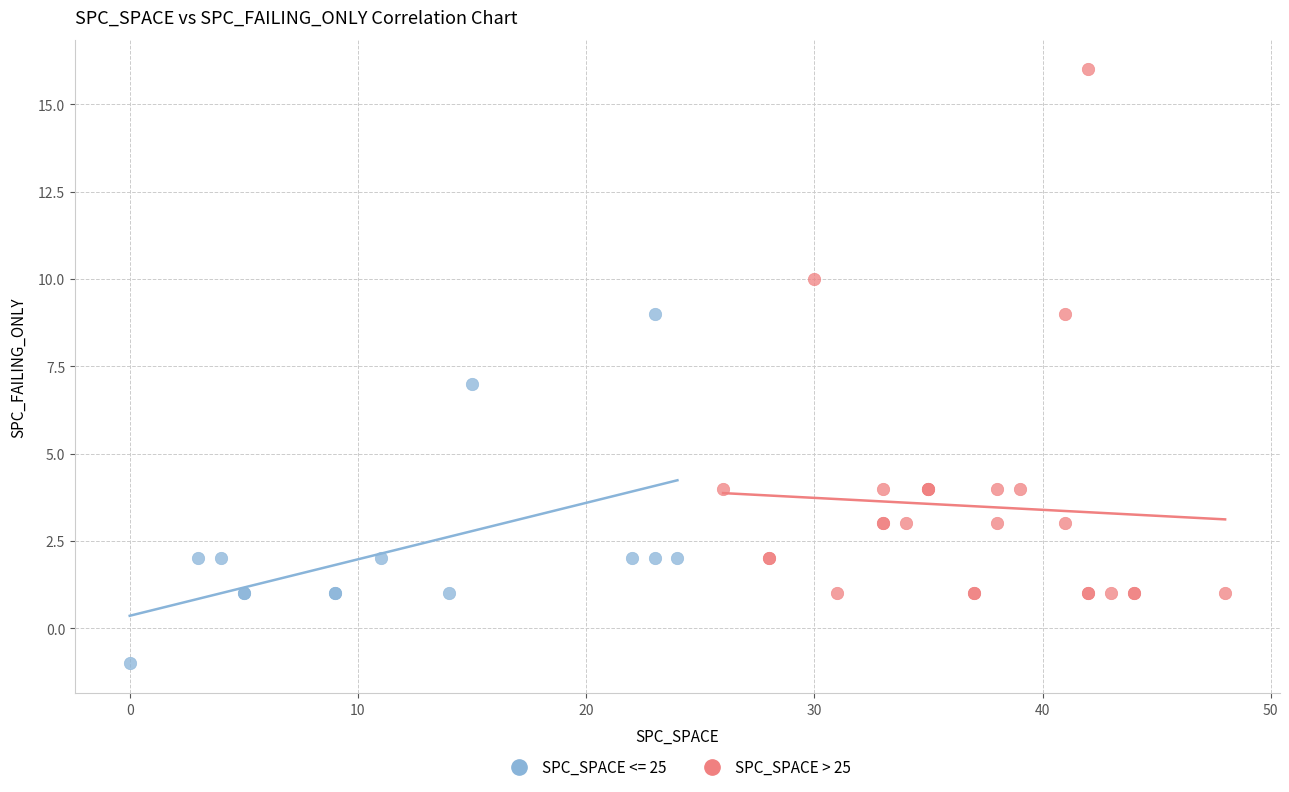

Which series reaches the maximum Y coordinate?

SPC_SPACE > 25